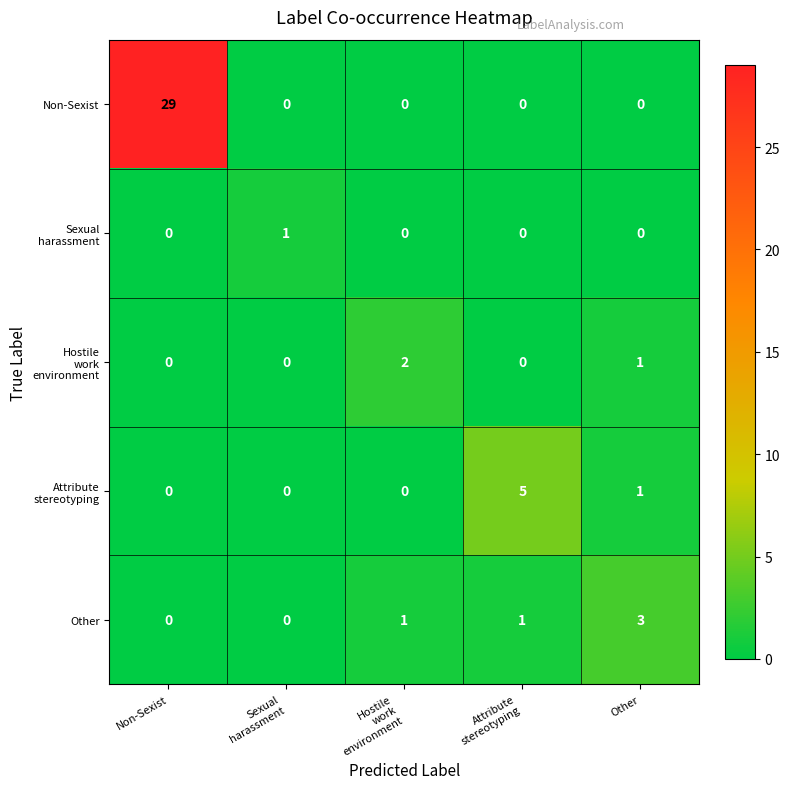

At how many categories does at least one series exceed 17?

1